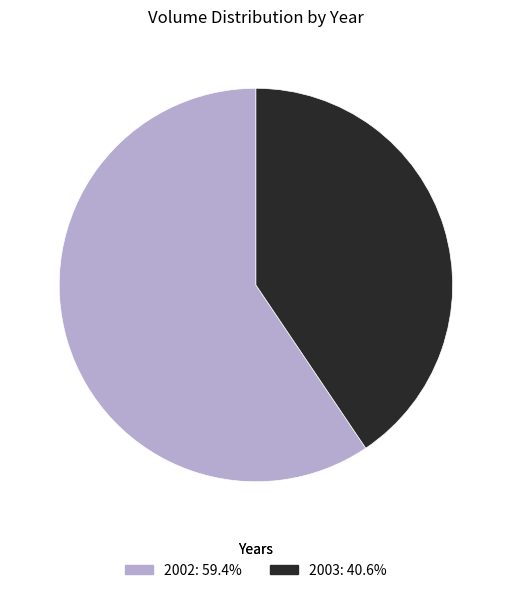

What is the ratio of the value at 2003: 40.6% to the value at 2002: 59.4%?

0.7